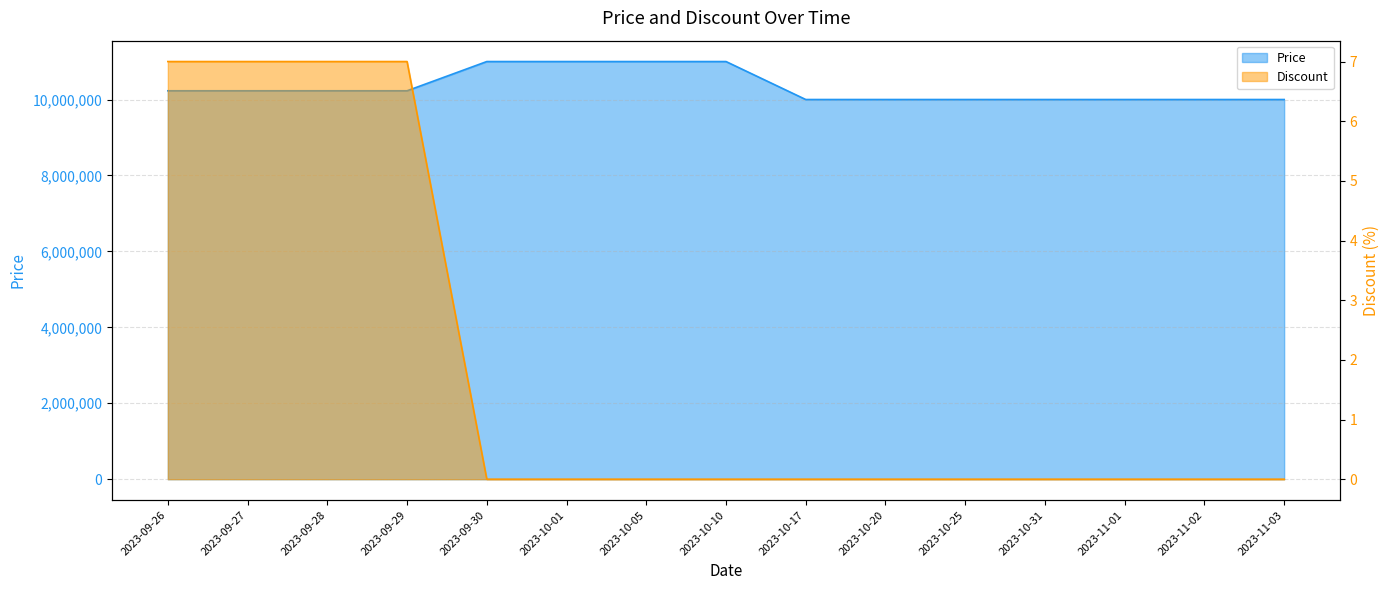

What is the label of the 5th point from the left?

2023-09-30